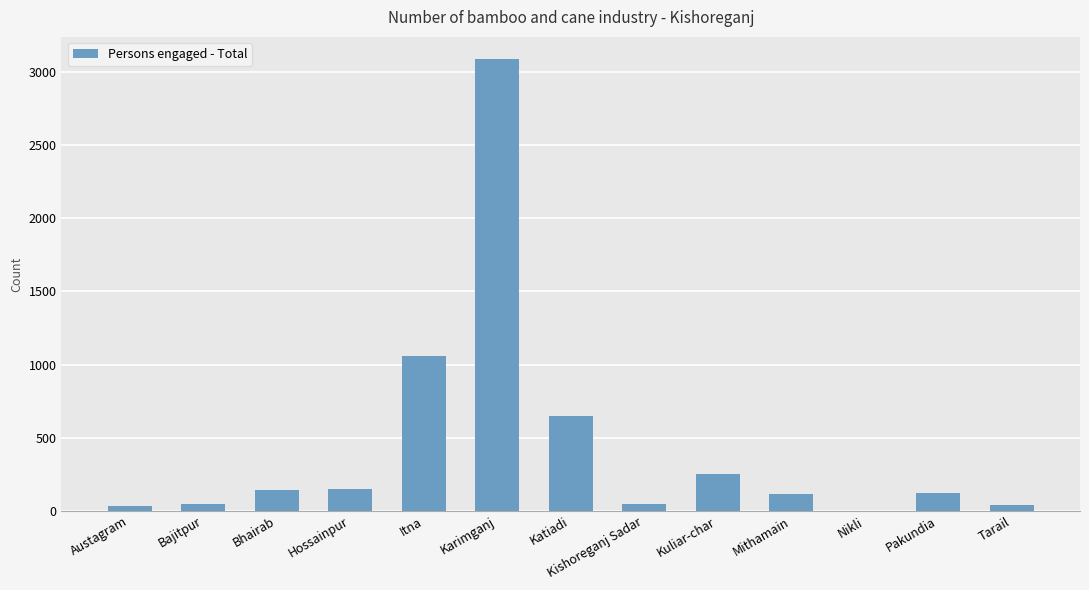

True or false: the data shows 34 at Austagram.

True